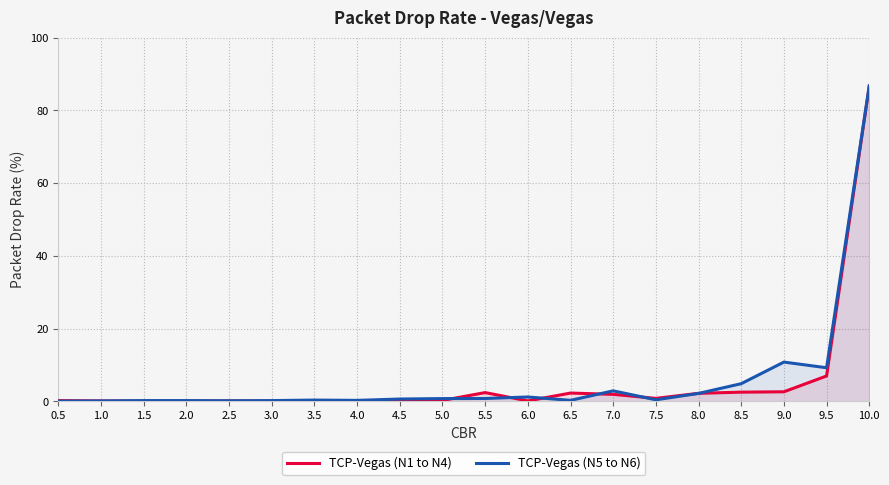

Rank the series by their average value, from highest to lowest.

TCP-Vegas (N5 to N6), TCP-Vegas (N1 to N4)